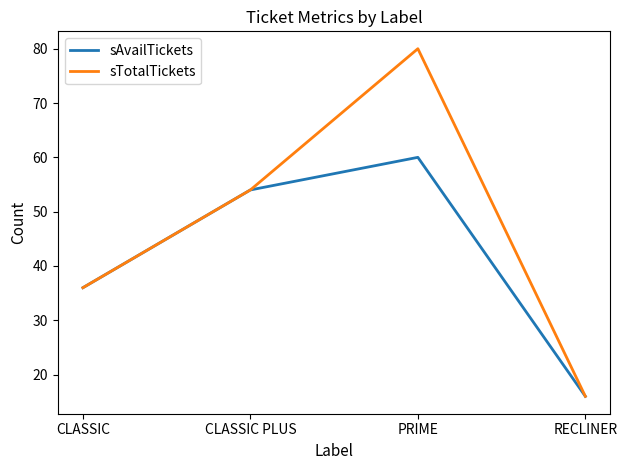

What is the total value across all series at CLASSIC?

72